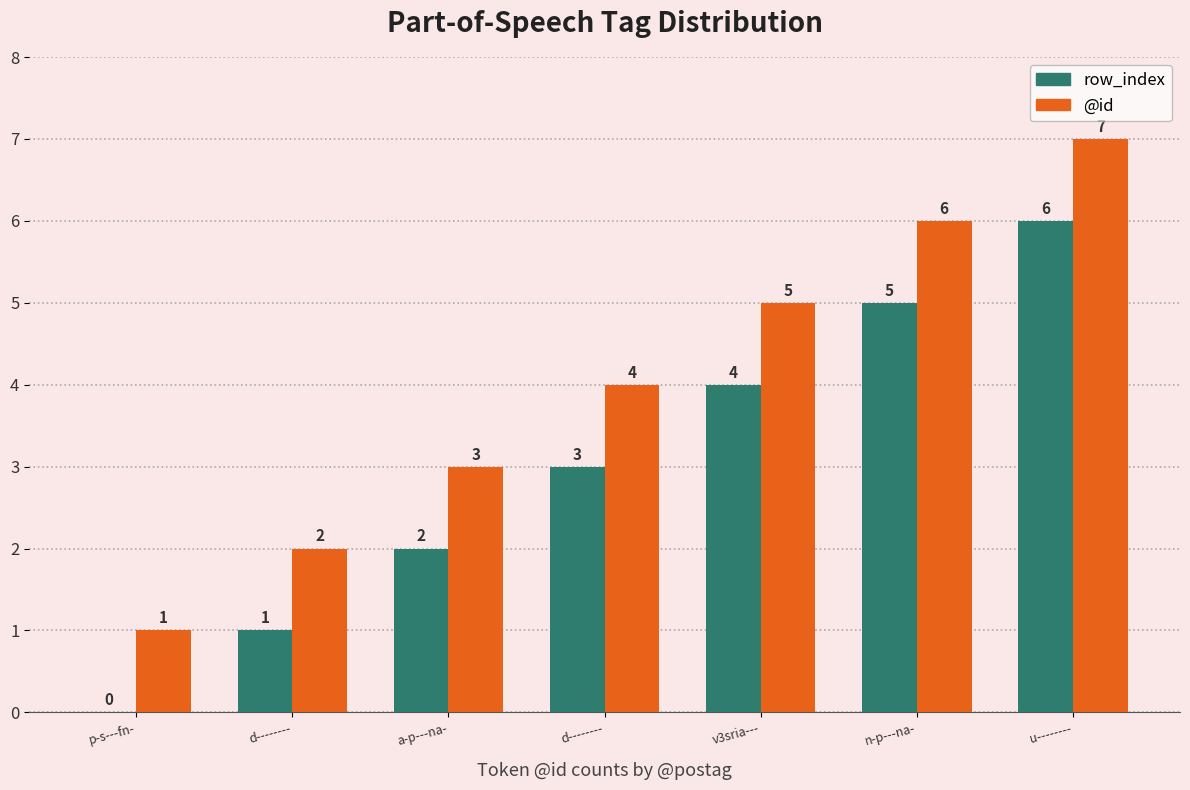

List the series in order of their peak value, highest first.

@id, row_index